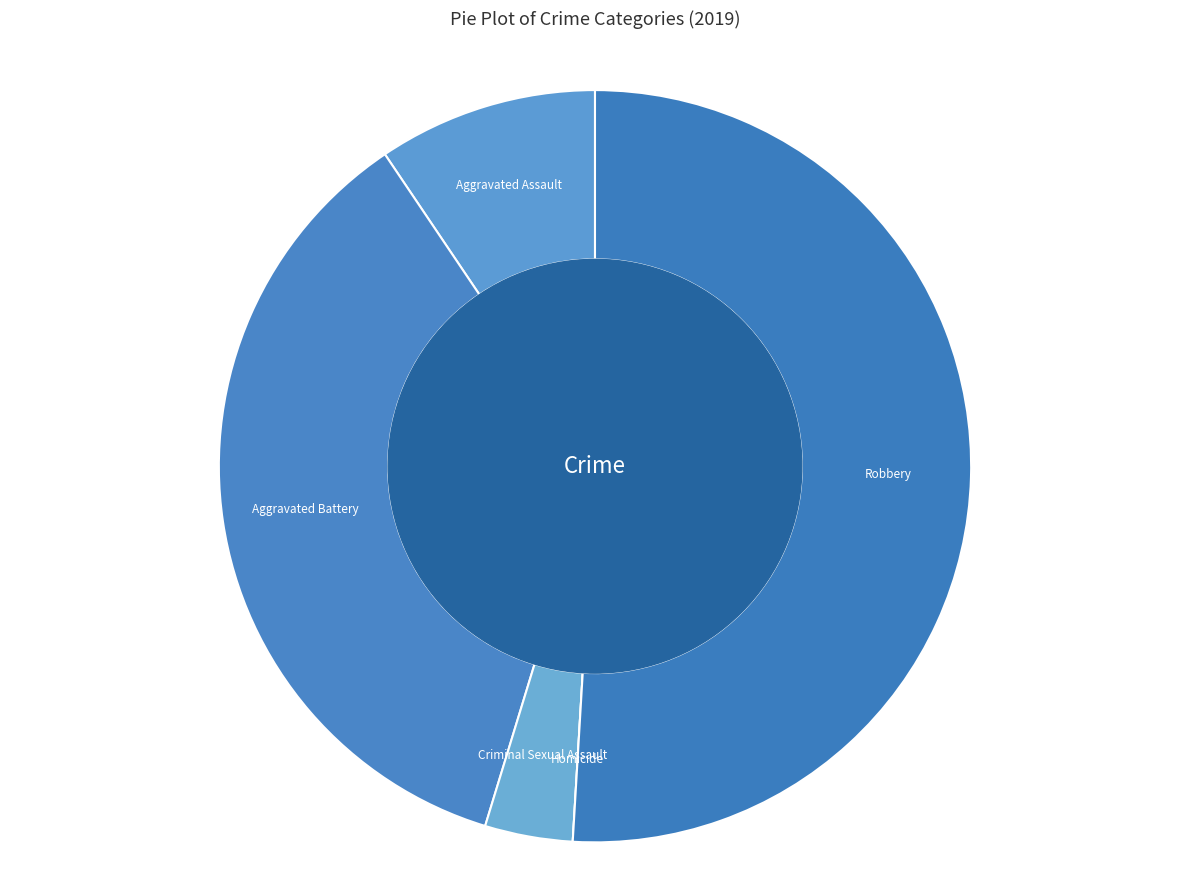

Do Criminal Sexual Assault and Robbery together represent more than half of the pie?

Yes